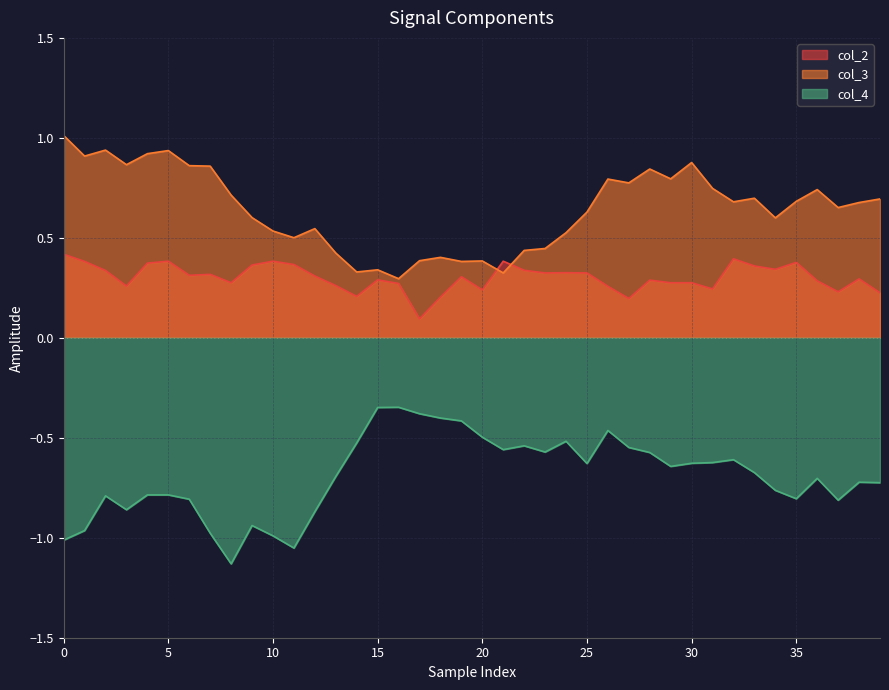

How many interior local valleys does the col_4 series have?

9